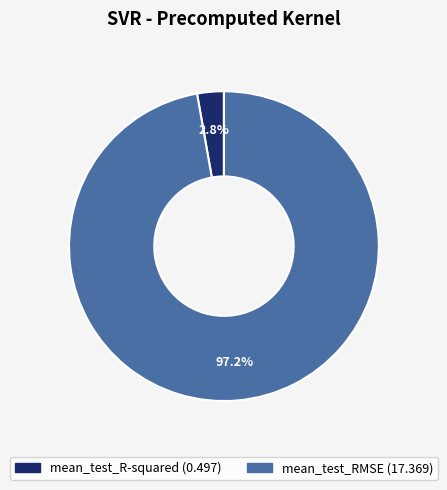

Which has a higher value, mean_test_R-squared or mean_test_RMSE?

mean_test_RMSE